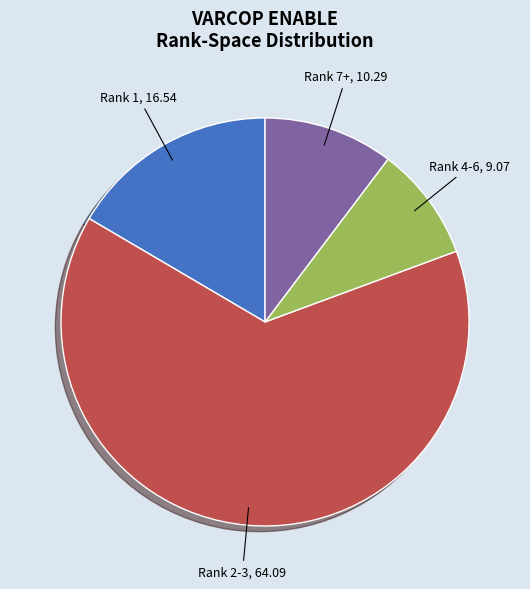

Does any single category account for the majority?

Yes